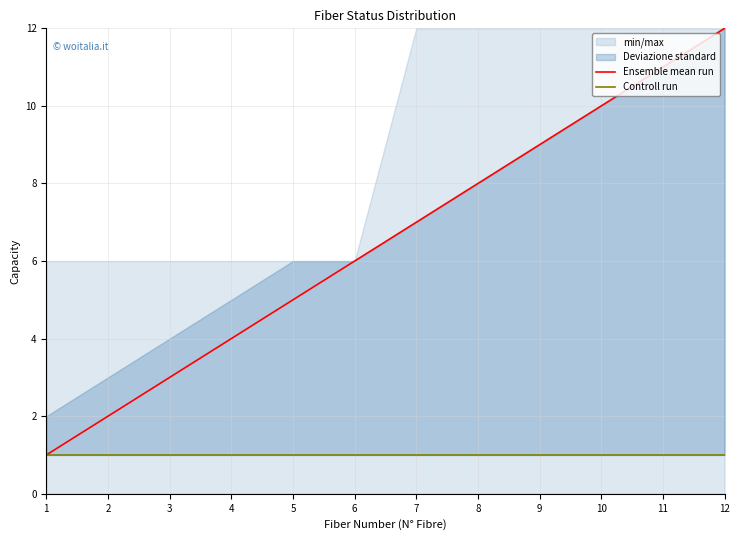

Which category has the highest value in the Ensemble mean run series?

12